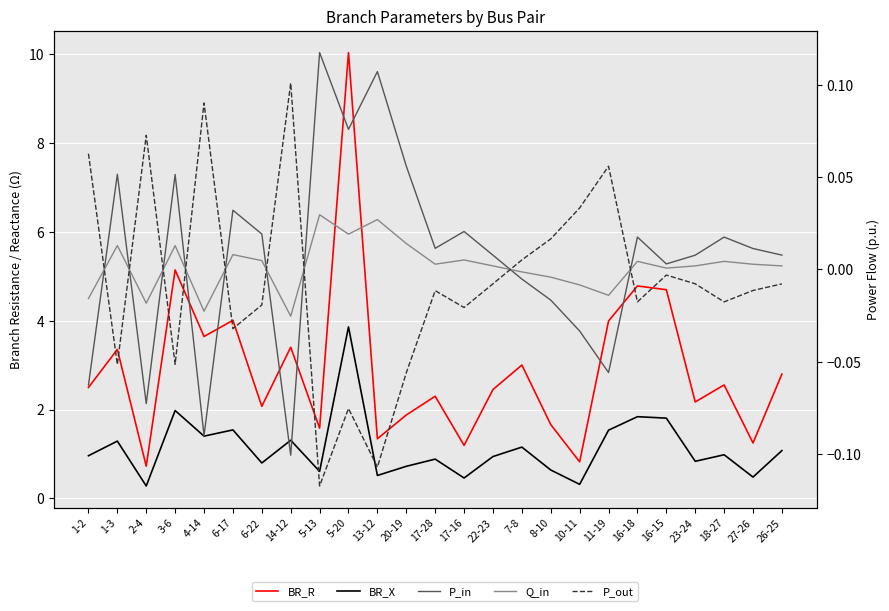

What is the total value across all series at 27-26?

1.7